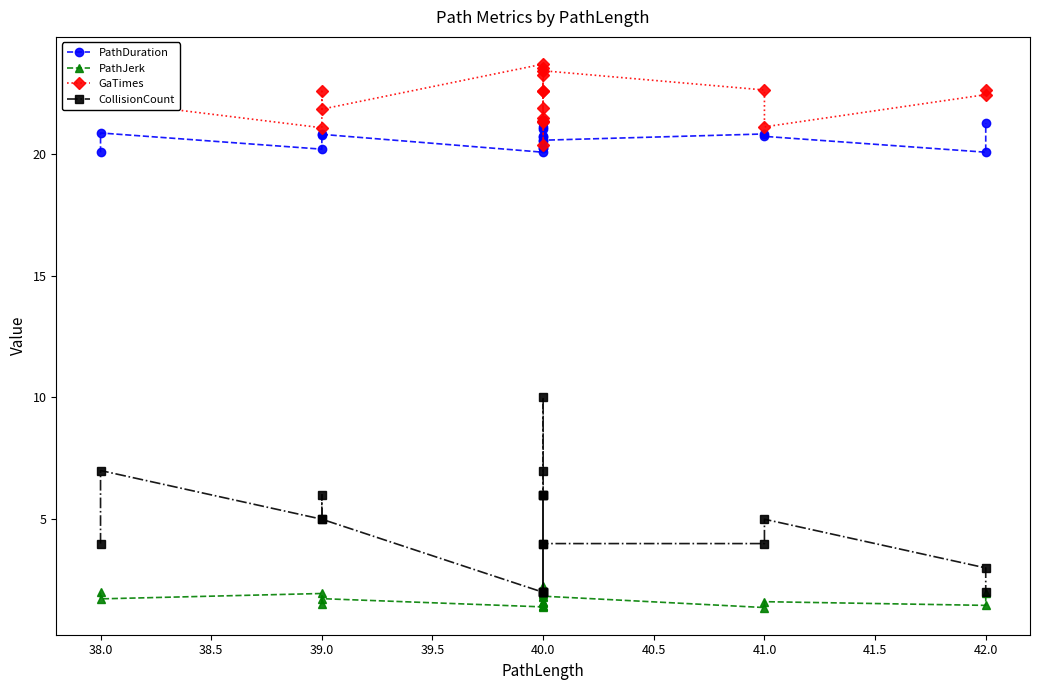

The value of PathDuration at 40.0 is 5.6. True or false?

False